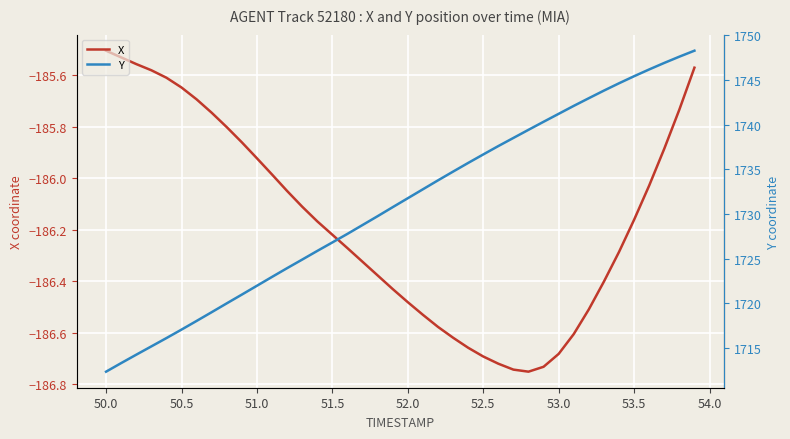

True or false: X and Y intersect in this chart.

False